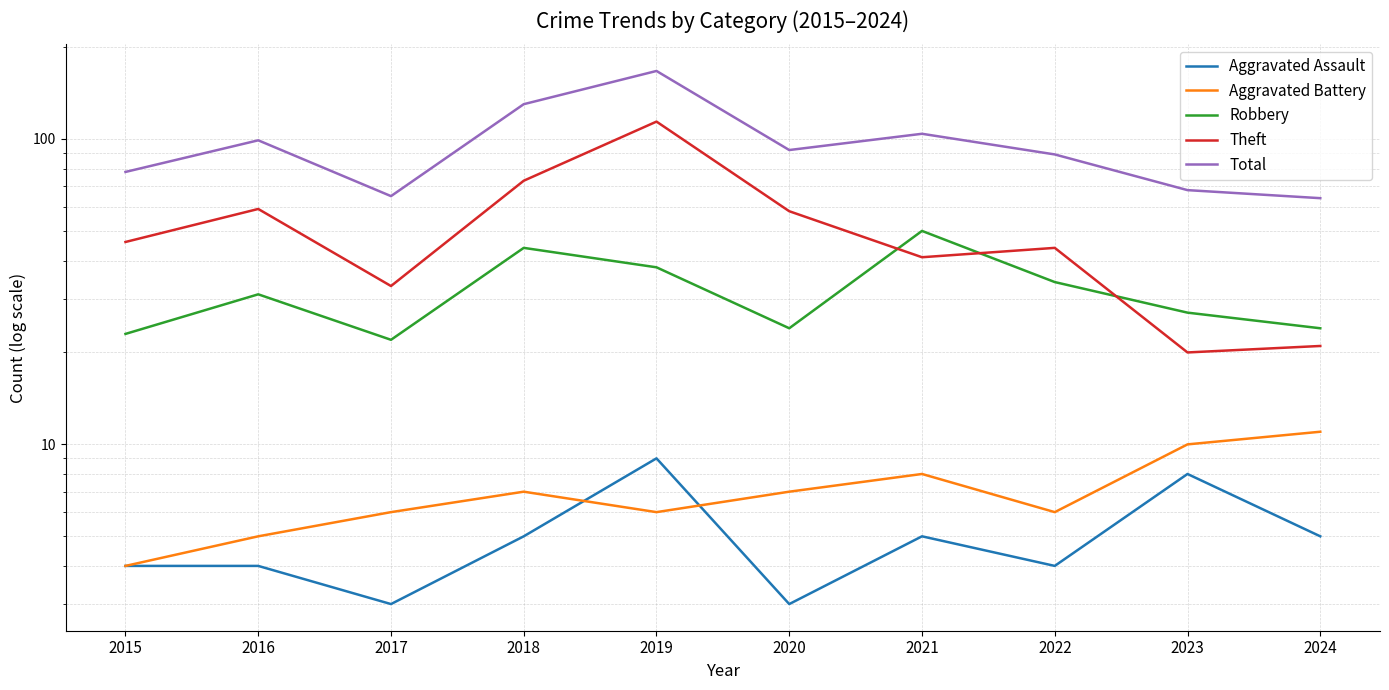

Reading left to right, list all the values displayed in this chart.

Aggravated Assault: 4	4	3	5	9	3	5	4	8	5
Aggravated Battery: 4	5	6	7	6	7	8	6	10	11
Robbery: 23	31	22	44	38	24	50	34	27	24
Theft: 46	59	33	73	114	58	41	44	20	21
Total: 78	99	65	130	167	92	104	89	68	64